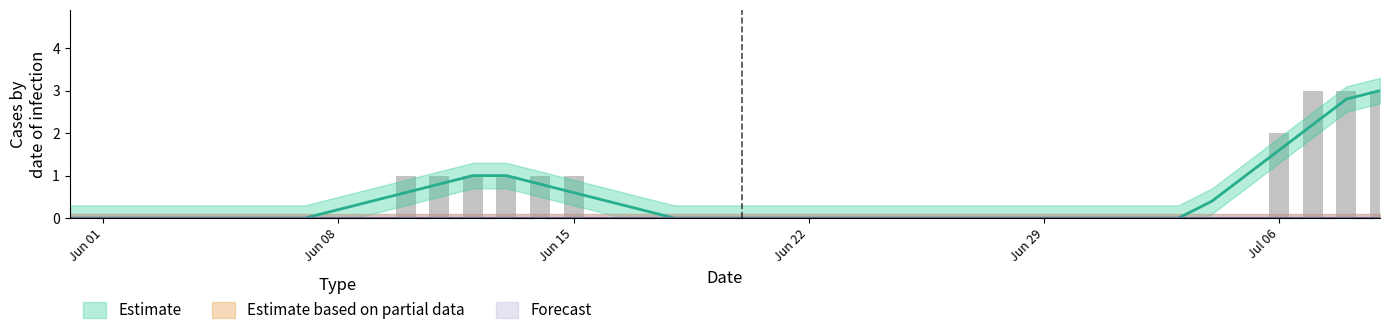

Reading left to right, extract all data points from this chart.

ZG: 0	0	0	0	0	0	0	0	0	0	1	1	1	1	1	1	0	0	0	0	0	0	0	0	0	0	0	0	0	0	0	0	0	0	0	0	1	2	2	2
BL: 0	0	0	0	0	0	0	0	0	0	0	0	0	0	0	0	0	0	0	0	0	0	0	0	0	0	0	0	0	0	0	0	0	0	0	0	1	1	1	1
GL: 0	0	0	0	0	0	0	0	0	0	0	0	0	0	0	0	0	0	0	0	0	0	0	0	0	0	0	0	0	0	0	0	0	0	0	0	0	0	0	0
OW: 0	0	0	0	0	0	0	0	0	0	0	0	0	0	0	0	0	0	0	0	0	0	0	0	0	0	0	0	0	0	0	0	0	0	0	0	0	0	0	0